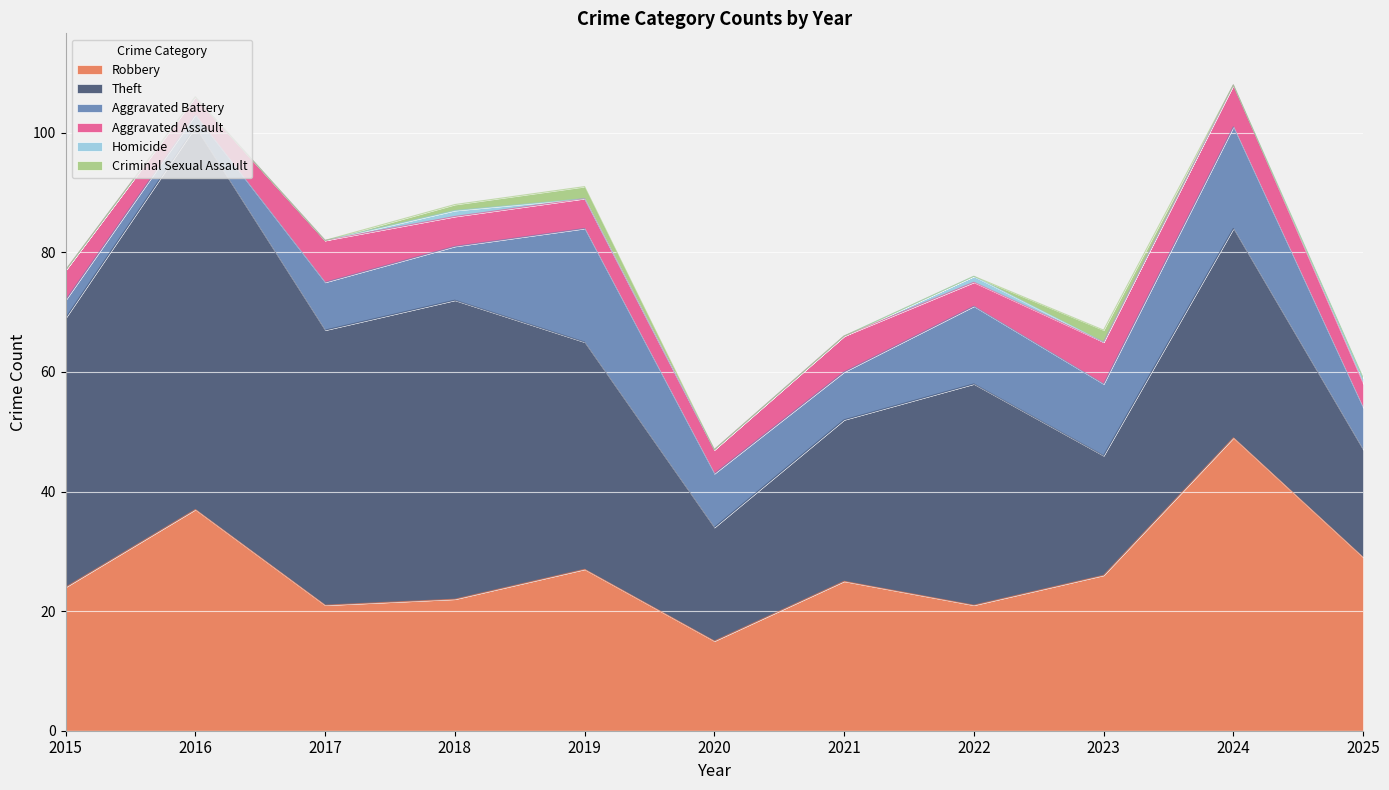

At how many categories does at least one series exceed 3?

11